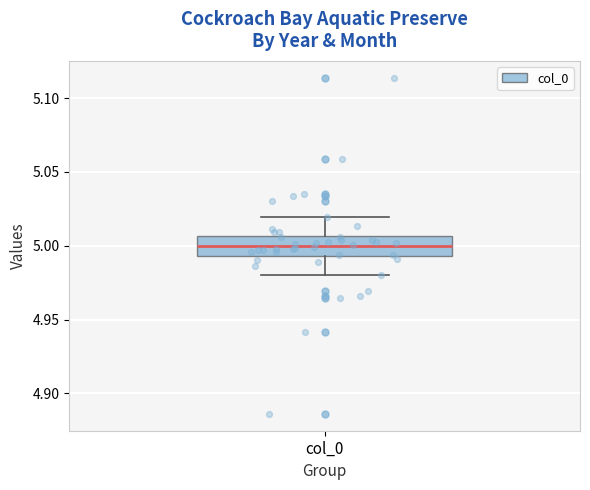

Transcribe this box plot: give where the median line is, the range the box spans, and where the two whiskers end, as read against the y-axis. The values are not printed on the chart, so give them approximately, as read against the axis.

median 5.000, box 4.995 to 5.005, whiskers 4.980 to 5.020